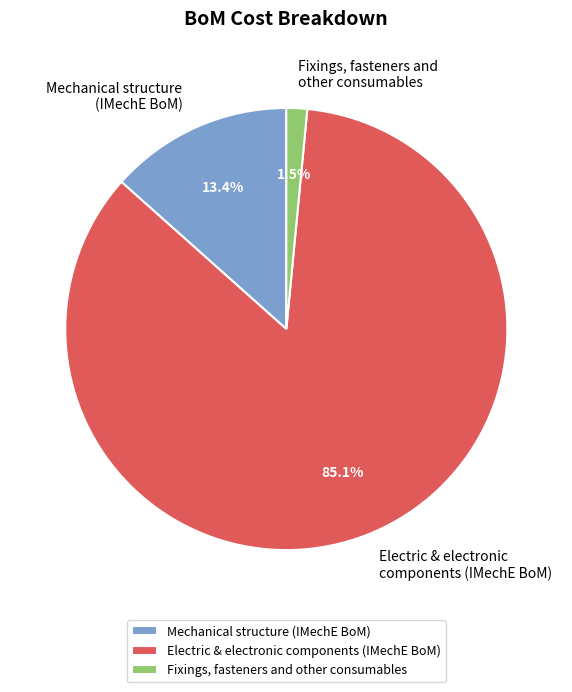

To the nearest percent, what is the difference between the largest and smallest slice percentages?

84%